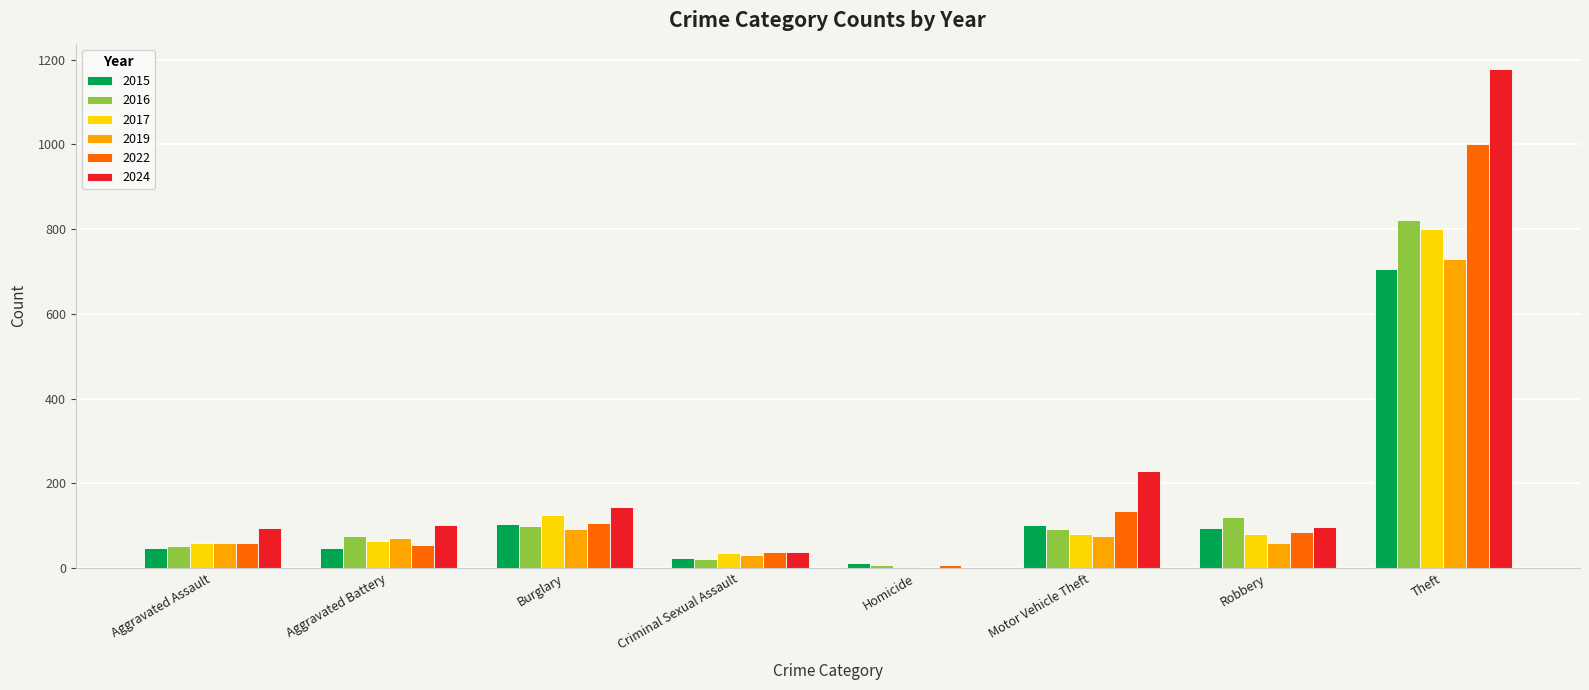

Does the chart contain stacked bars?

No